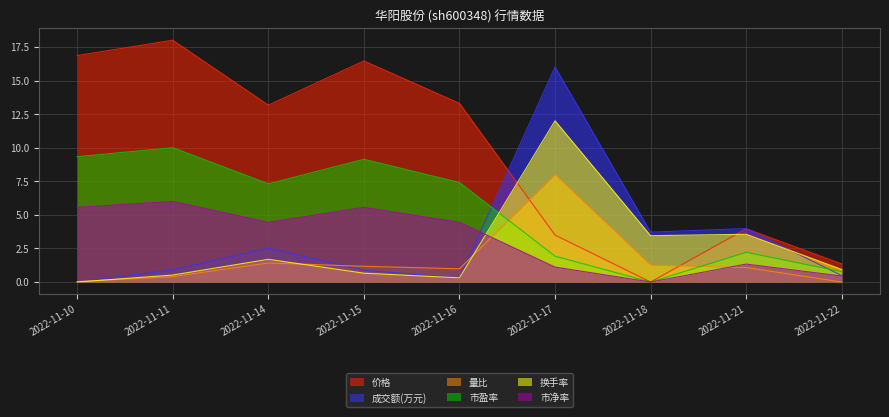

At which label does 市净率 first exceed 4?

2022-11-10